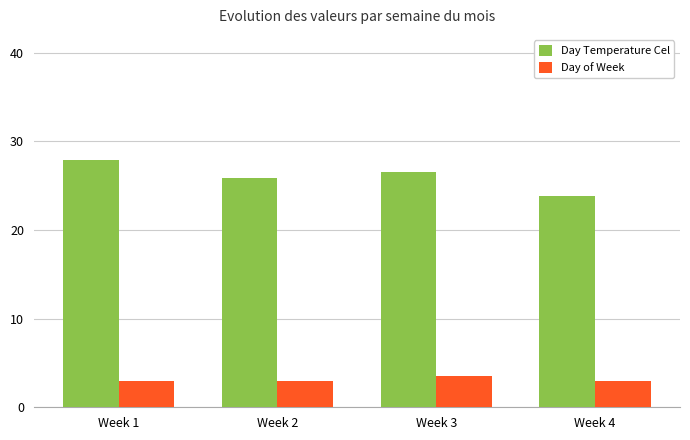

Reading left to right, what are all the values shown in this chart?

Day Temperature Cel: 27.9	25.9	26.5	23.9
Day of Week: 3.0	3.0	3.5	3.0